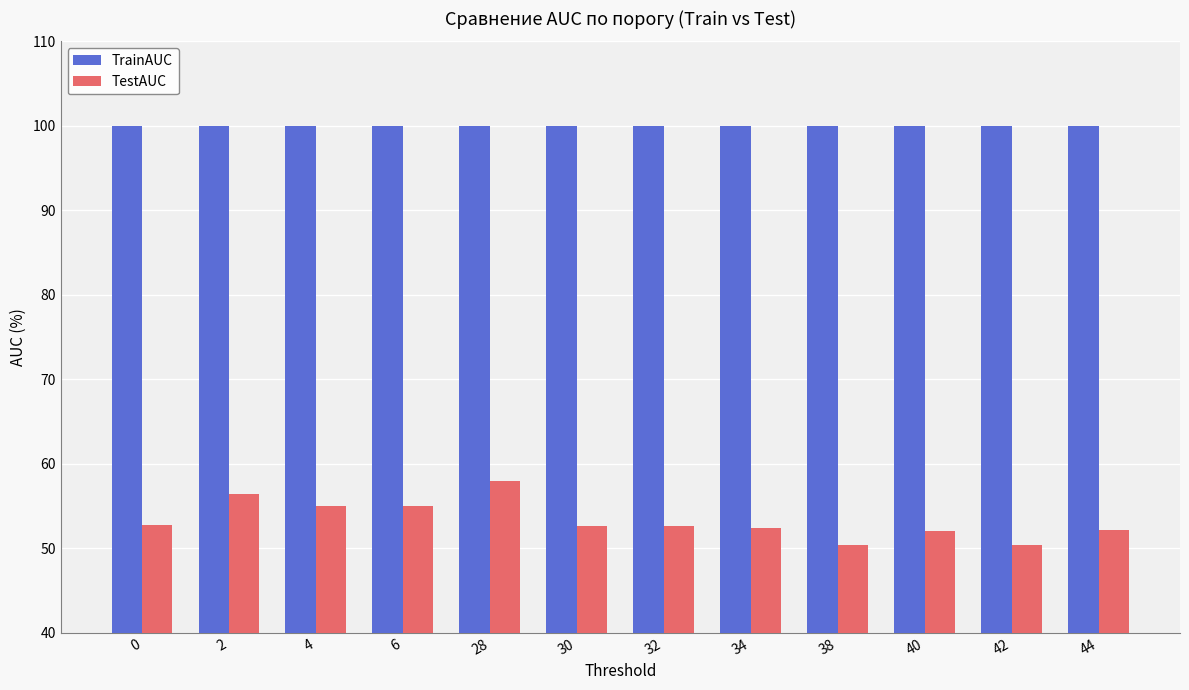

At how many categories does at least one series exceed 69?

12